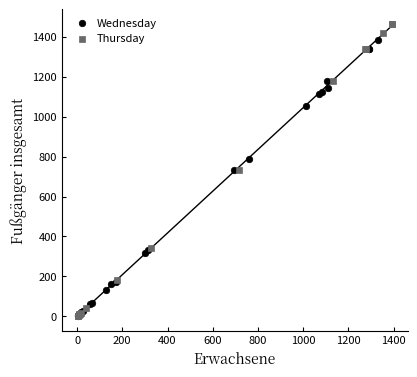

Which series has the widest spread of Y values?

Thursday